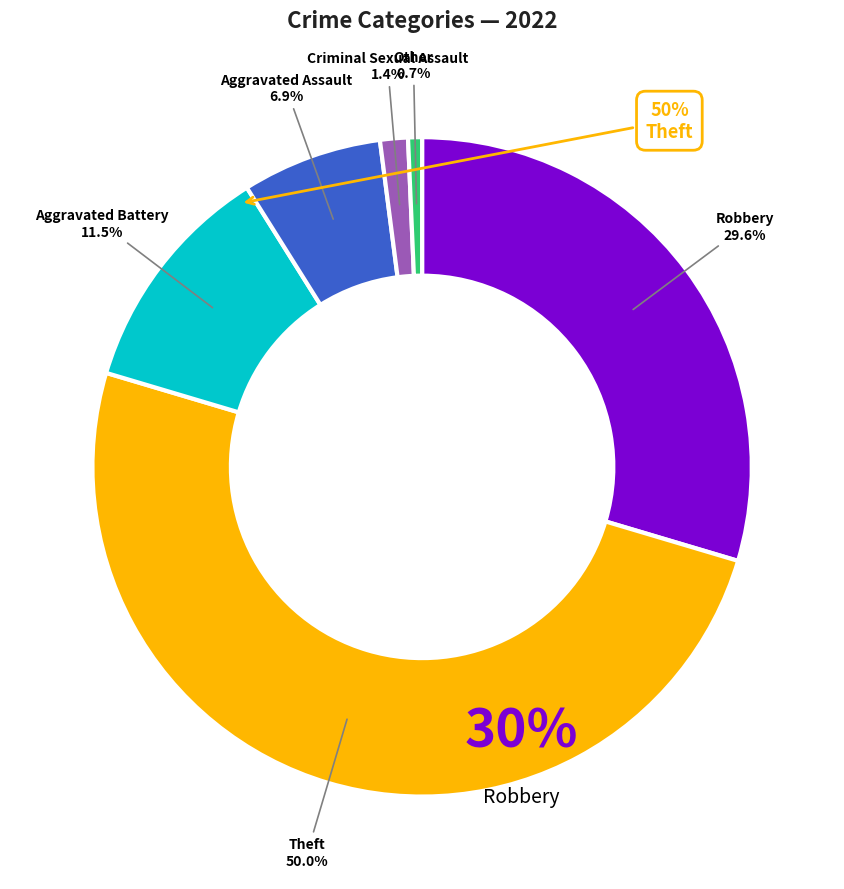

Is it true that Robbery is 22% of the pie?

False